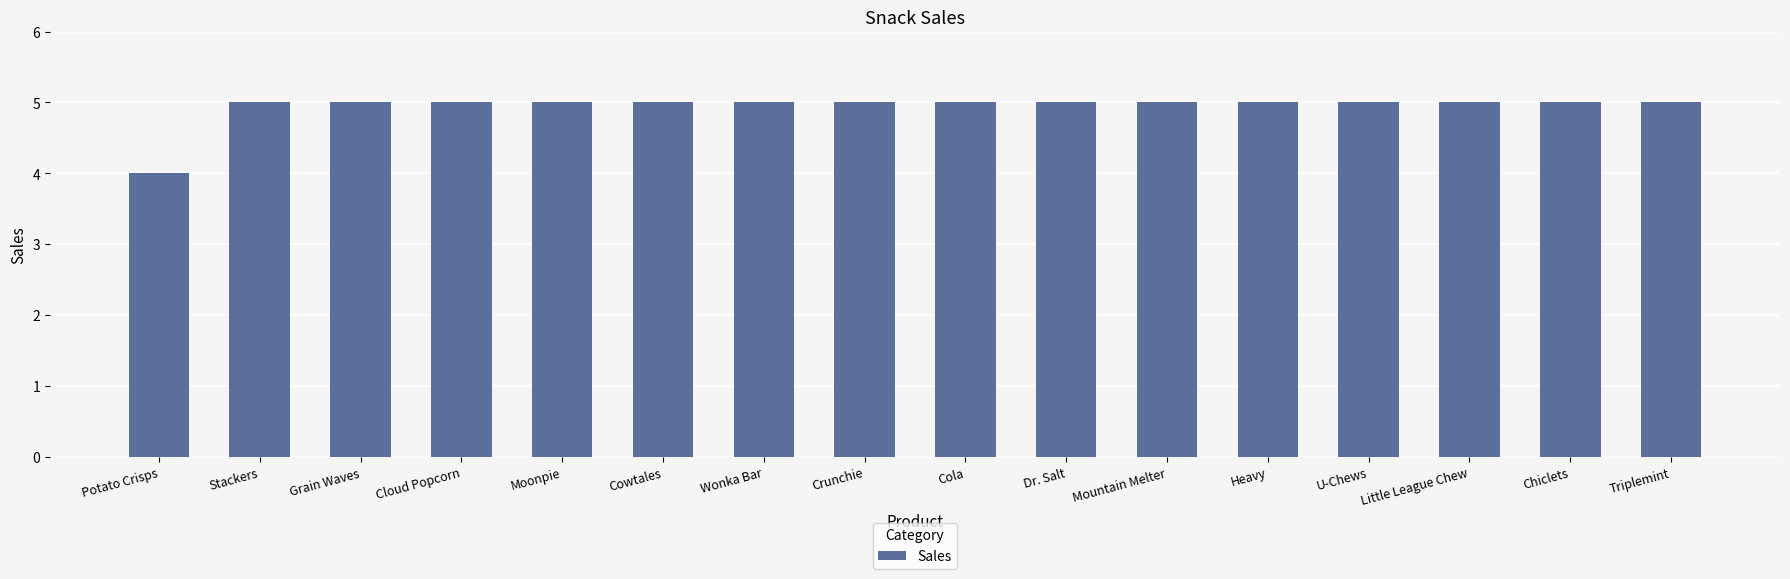

Reading right to left, transcribe all the data shown in this chart.

5	5	5	5	5	5	5	5	5	5	5	5	5	5	5	4